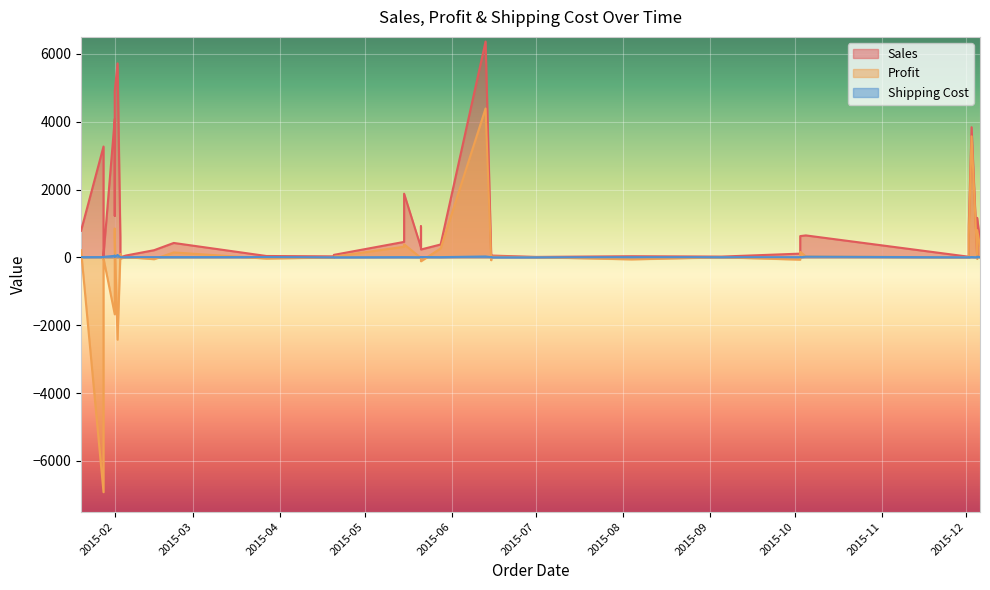

What is the value of the Shipping Cost point at the 1st from the left?

0.9